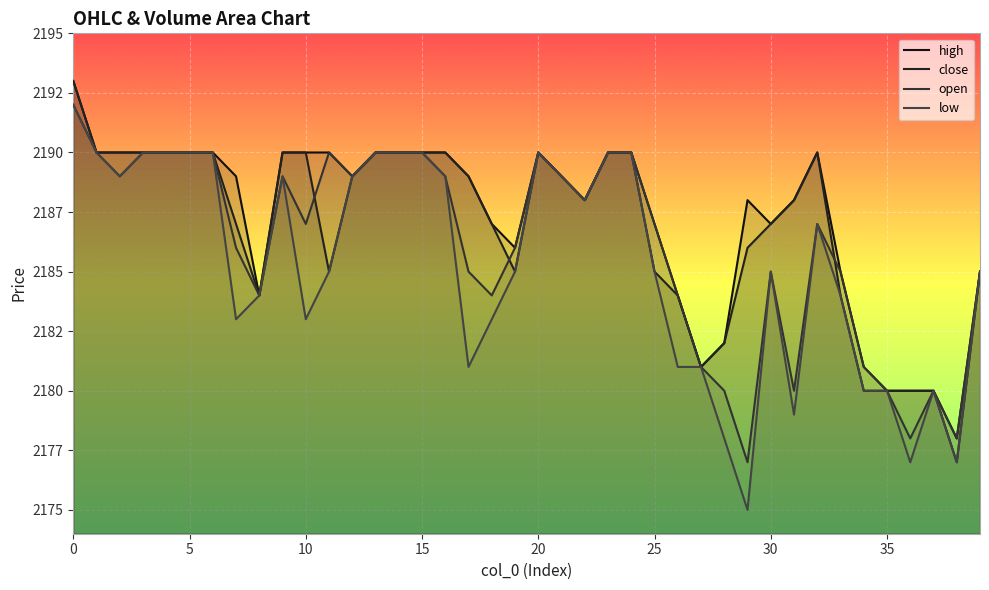

What is the difference between the maximum and second lowest values in the high series?

13